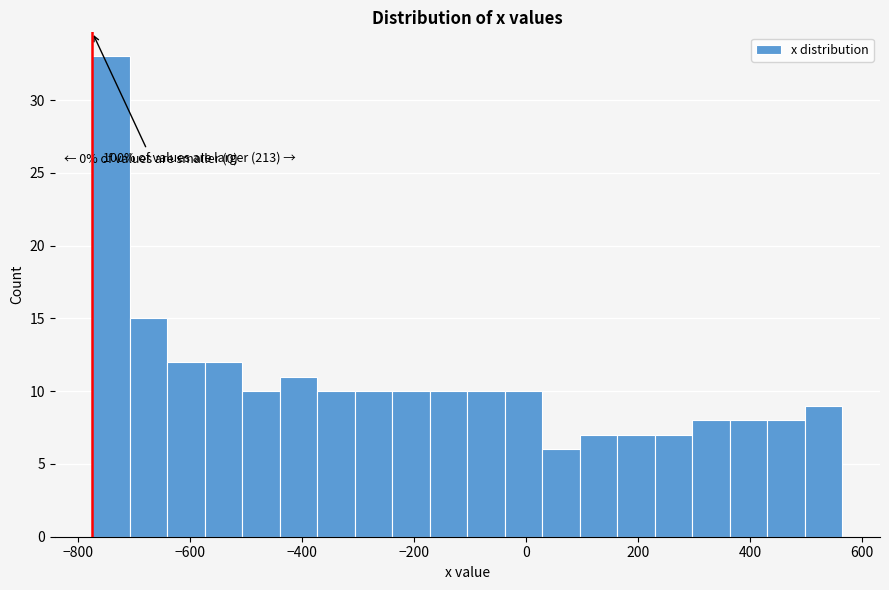

Around what value on the x-axis is the tallest bar? Give the approximate position of its centre, as read against the axis.

-740